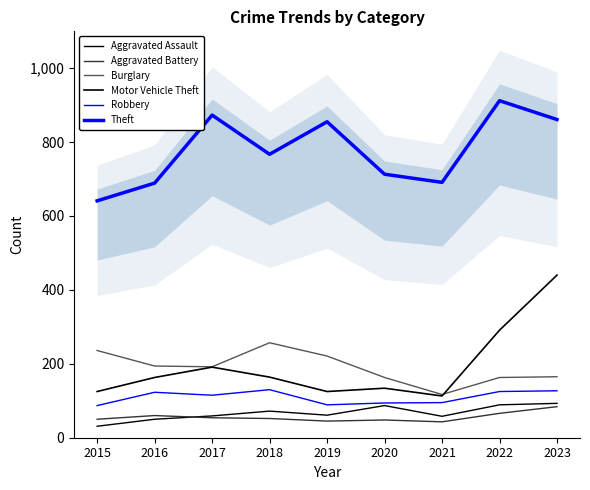

Which label corresponds to the smallest value in the chart?

2015